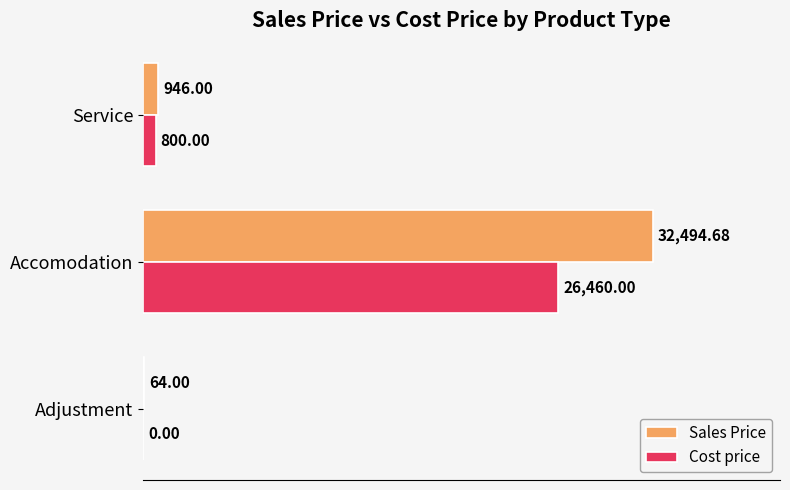

Where is Cost price nearest to the value 13230?

Service